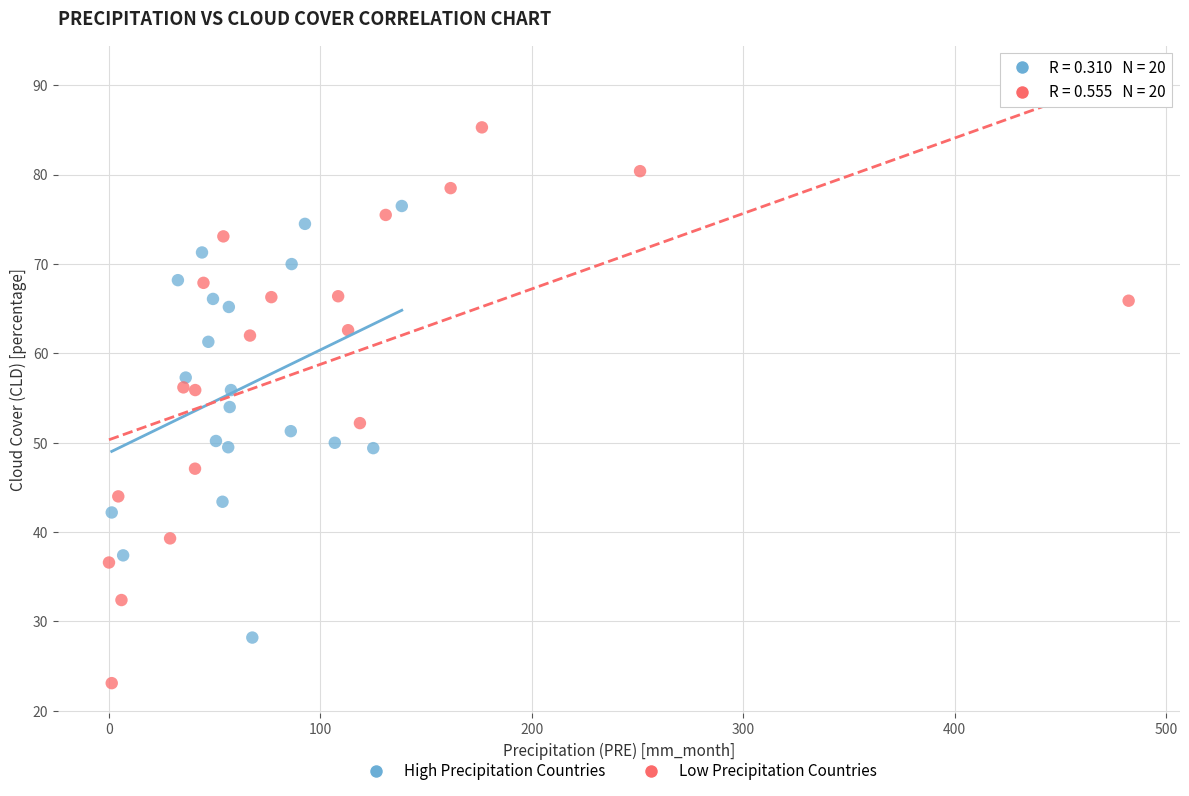

Which series has the largest Y range (max minus min)?

Low Precipitation Countries